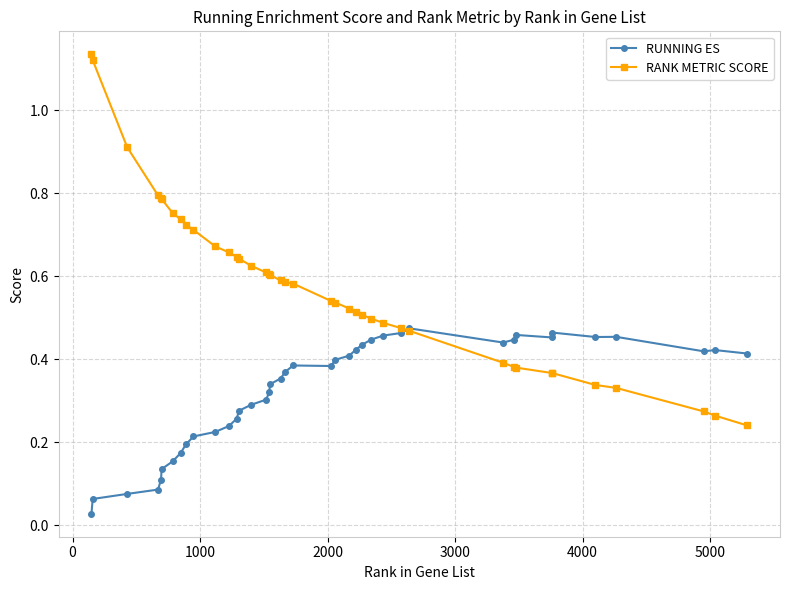

Which series has the widest spread of values?

RANK METRIC SCORE